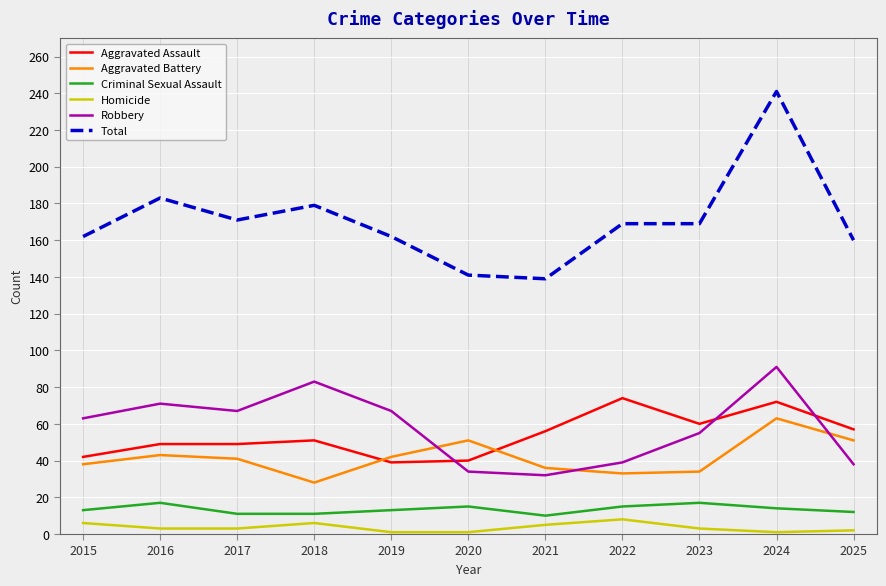

Does the chart have visible grid lines?

Yes